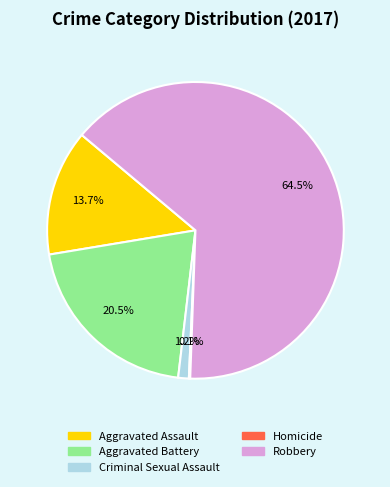

Approximately how many times larger is the value at Aggravated Assault compared to Aggravated Battery?

0.7